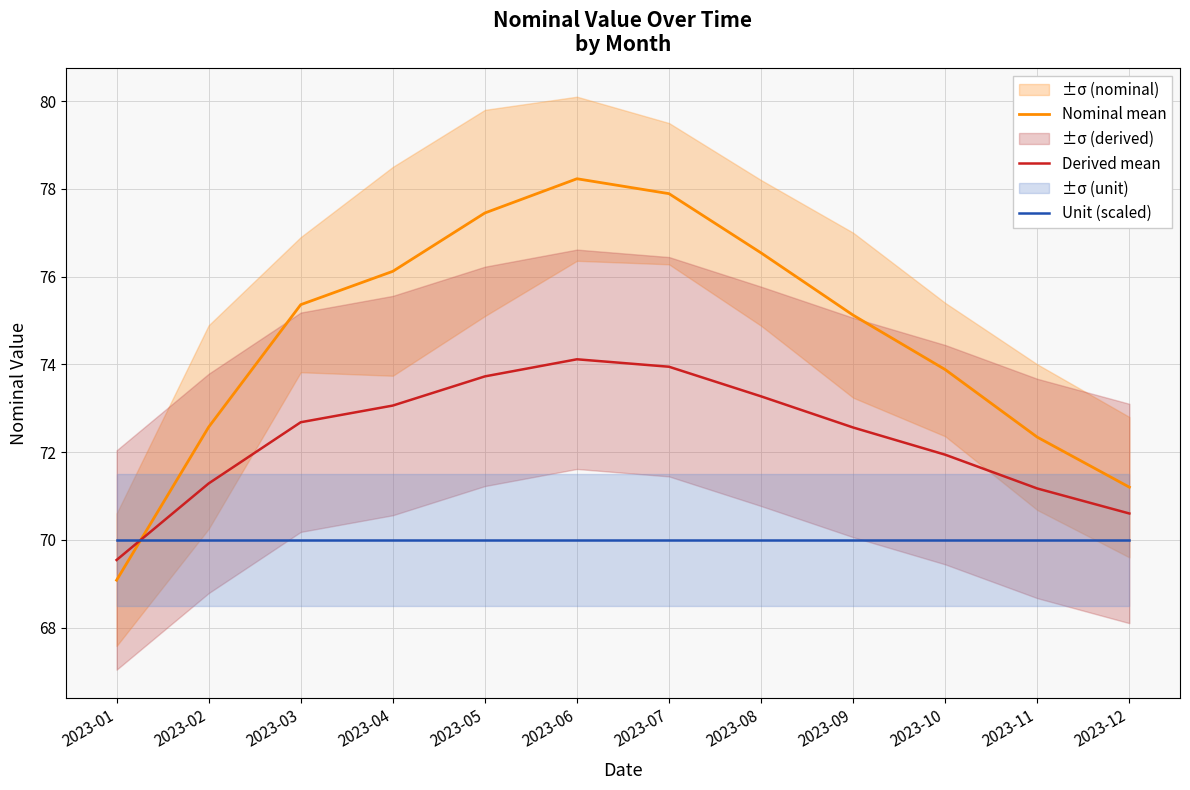

Which series has the widest spread of values?

Nominal mean